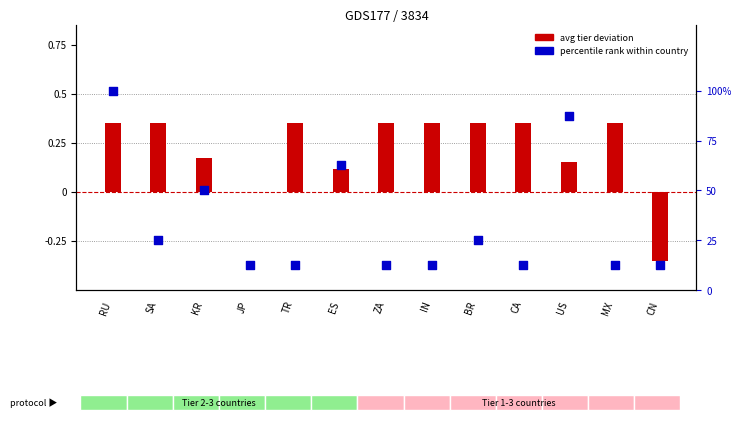

What is the change in value from BR to CA?

-12.5